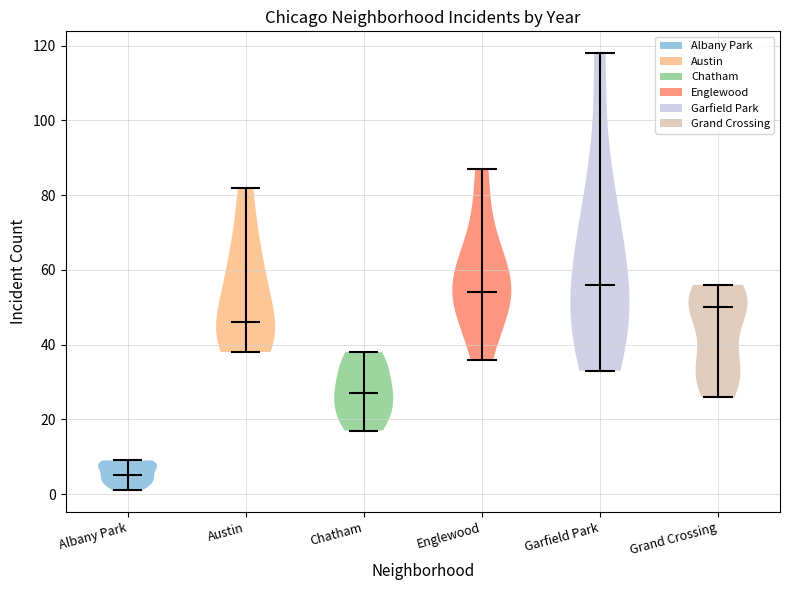

What is the highest point the violin for Englewood reaches on the y-axis? The values are not printed on the chart, so give them approximately, as read against the axis.

88